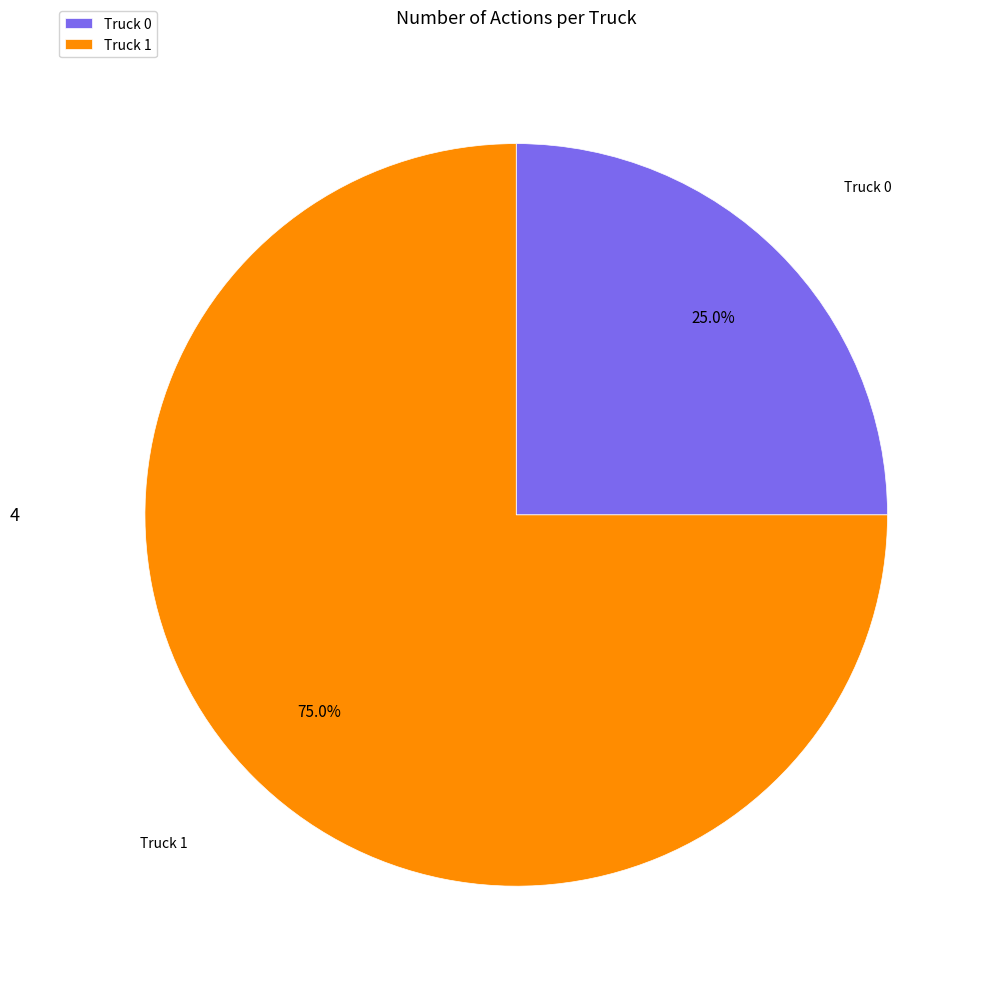

To the nearest percent, what percentage of the pie is Truck 1?

75%